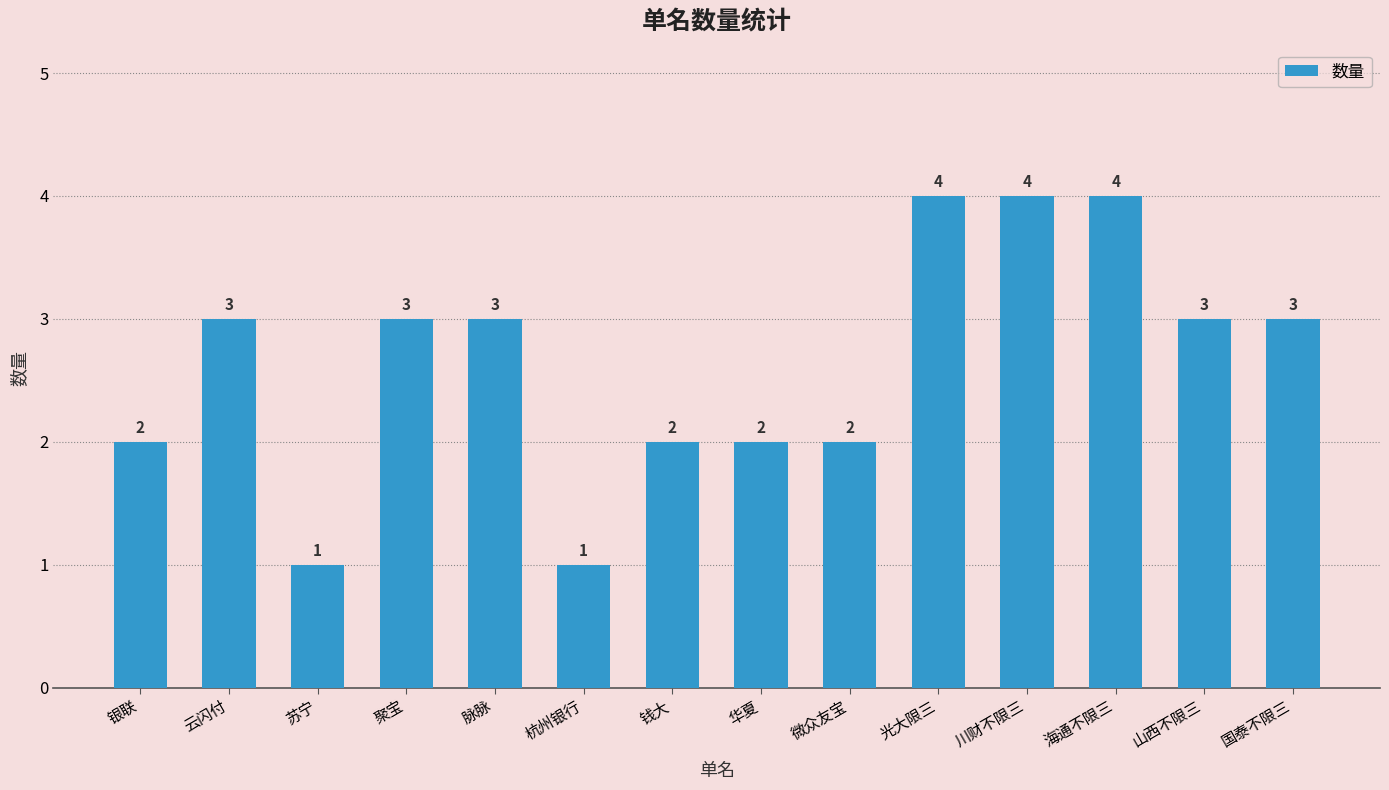

The value at 云闪付 is 3. True or false?

True